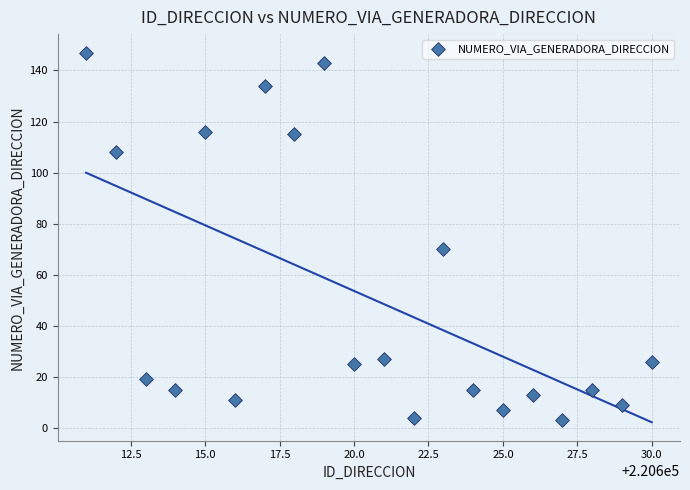

What is the range of X values (max minus min)?

19